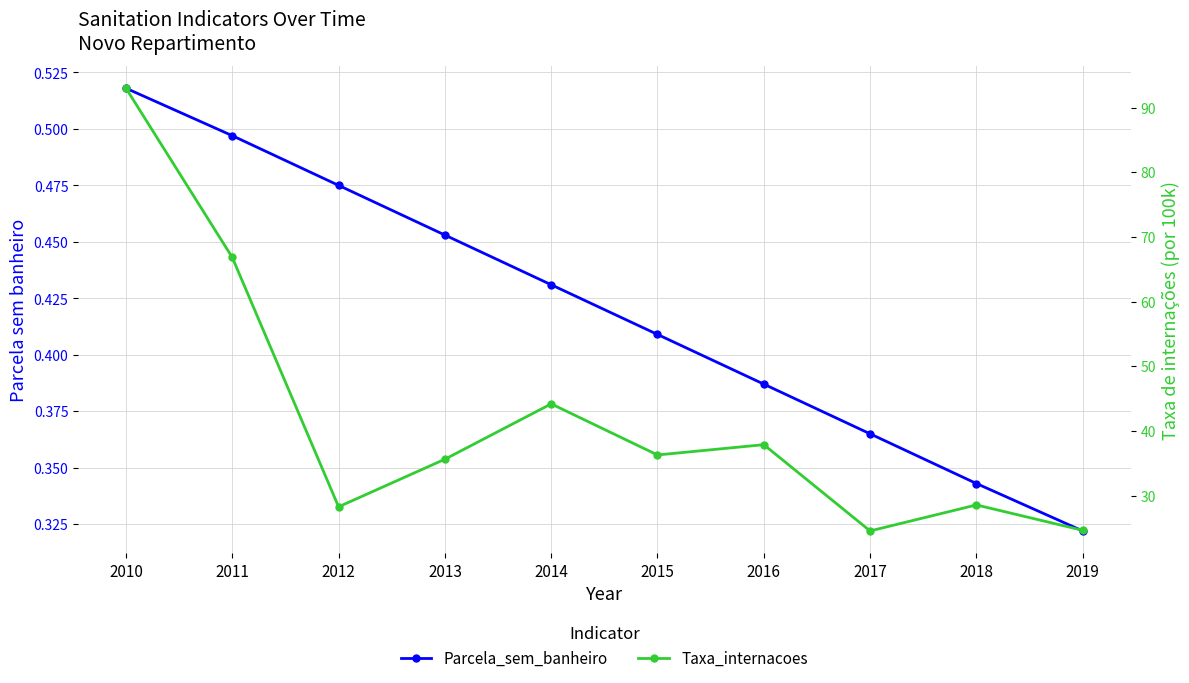

Reading left to right, list all the values displayed in this chart.

Parcela_sem_banheiro: 2010=0.5	2011=0.5	2012=0.5	2013=0.5	2014=0.4	2015=0.4	2016=0.4	2017=0.4	2018=0.3	2019=0.3
Taxa_internacoes: 2010=93.0	2011=66.8	2012=28.3	2013=35.6	2014=44.2	2015=36.3	2016=37.9	2017=24.5	2018=28.6	2019=24.6